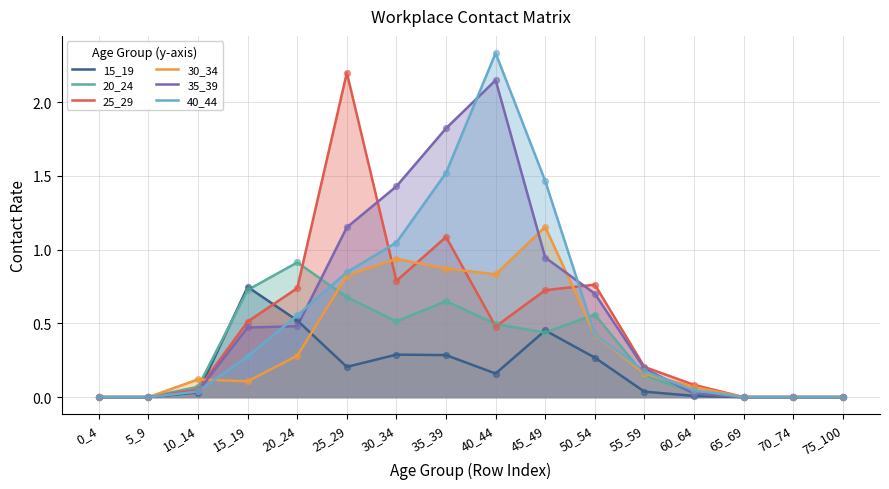

Which series has the largest Y range (max minus min)?

40_44